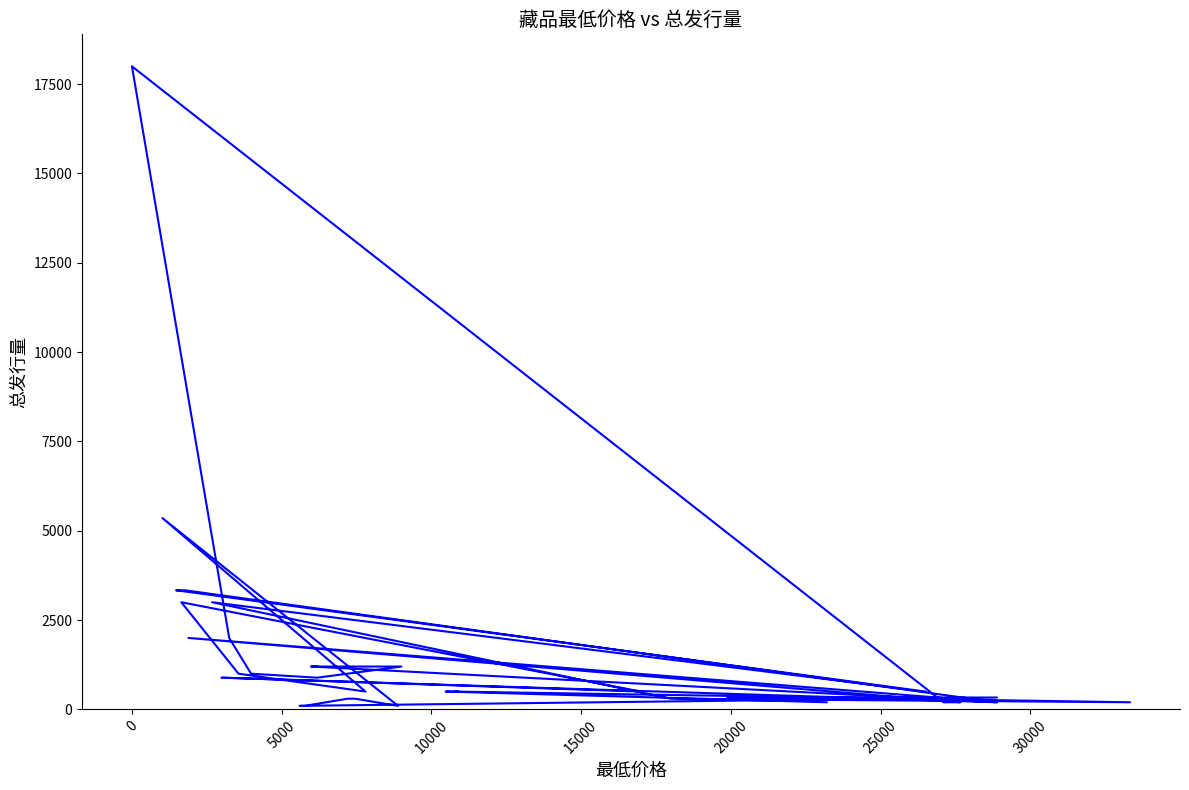

Count the number of categories in the chart.

40